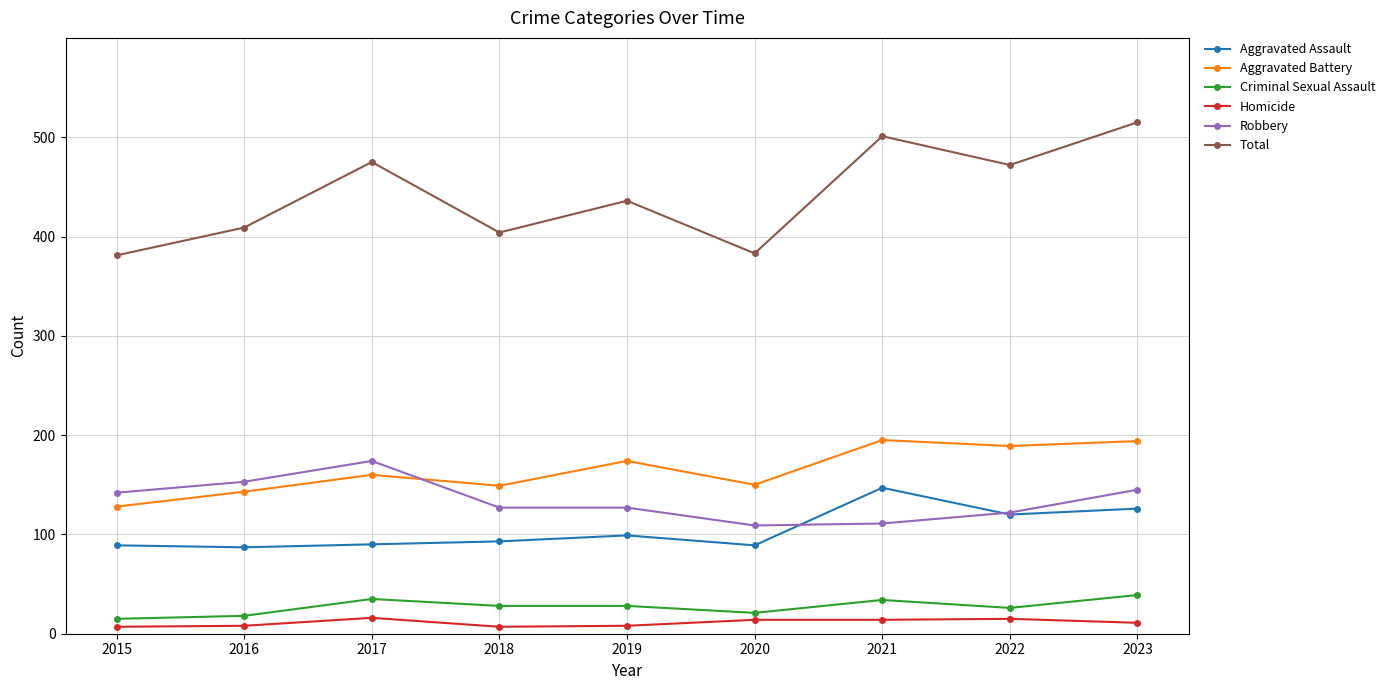

How many data points in Total are less than 436?

4